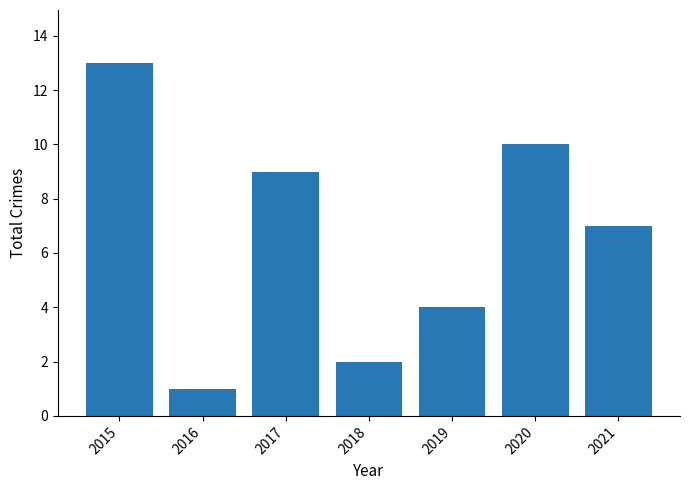

The value at 2018 is 2. True or false?

True